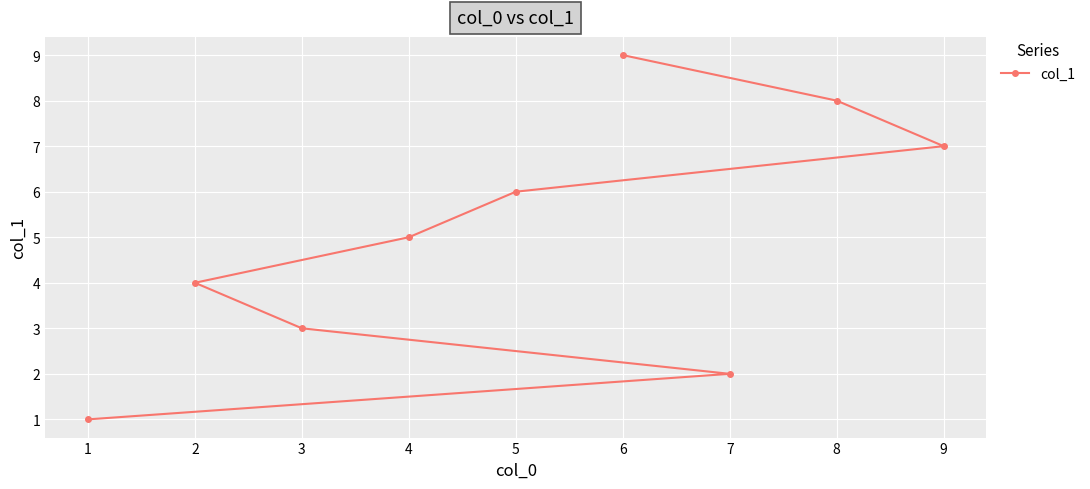

The chart shows a value of 3 at 7. True or false?

False